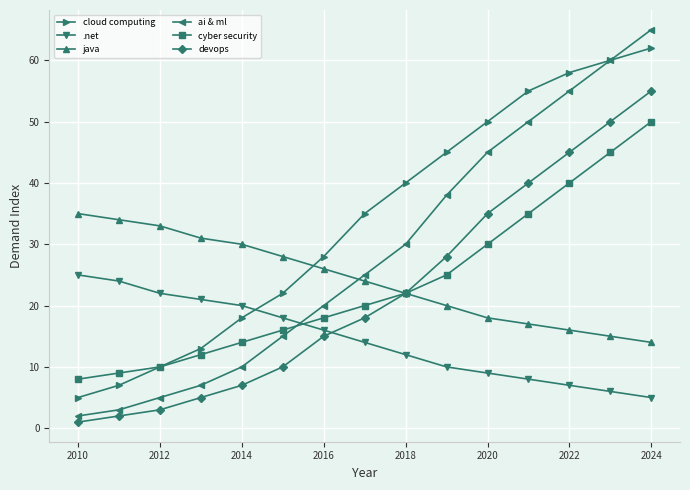

Is this an area chart (filled region under the line)?

No